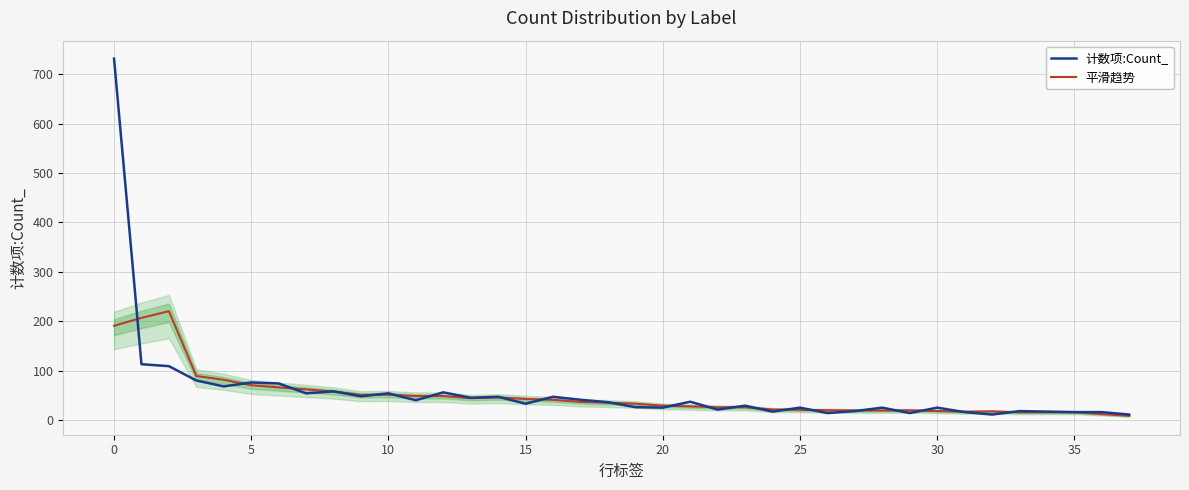

Rank the series by their maximum value, from highest to lowest.

计数项:Count_, 平滑趋势